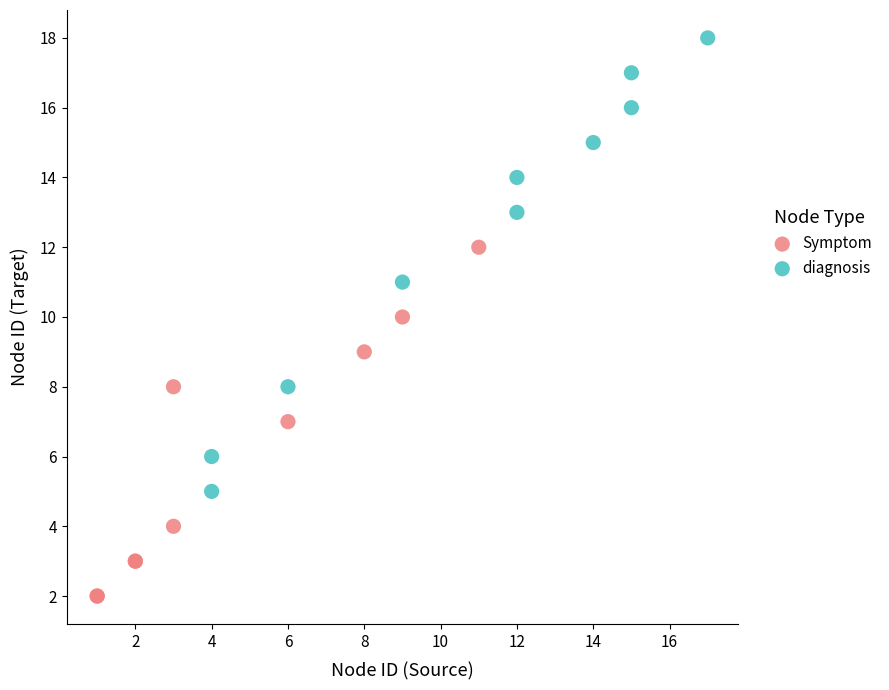

Which series contains the lowest Y value?

Symptom